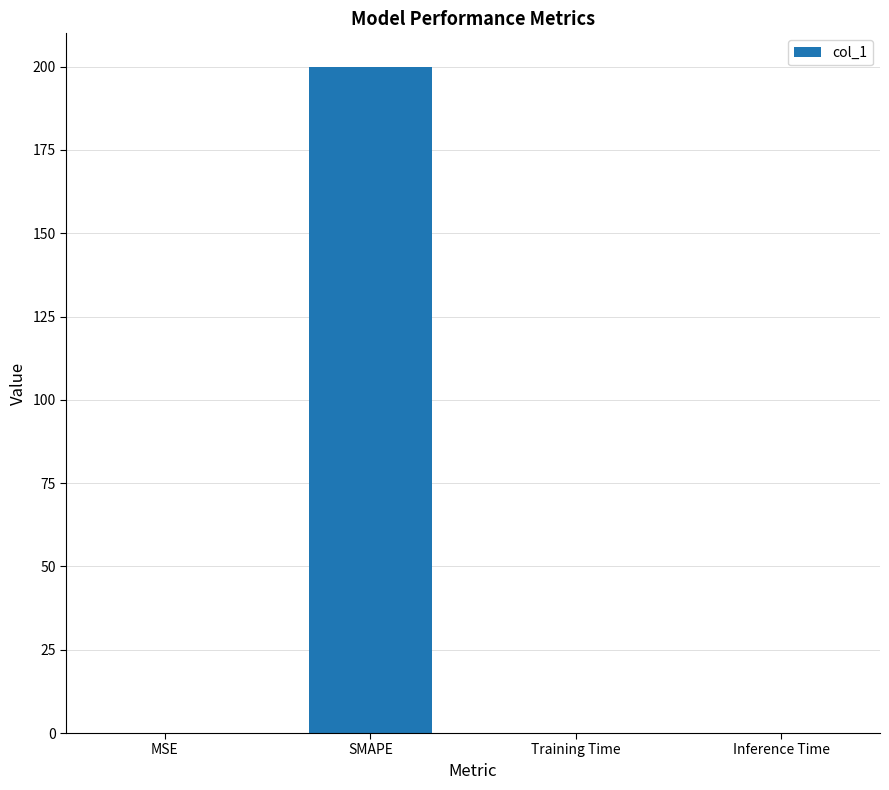

What is the sum of all values?

200.0